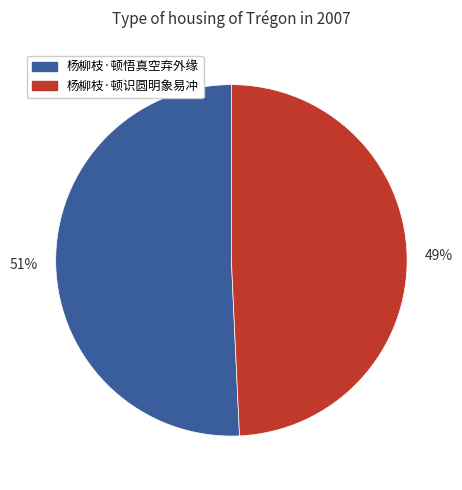

Is it true that 杨柳枝·顿悟真空弃外缘 is 44% of the pie?

False